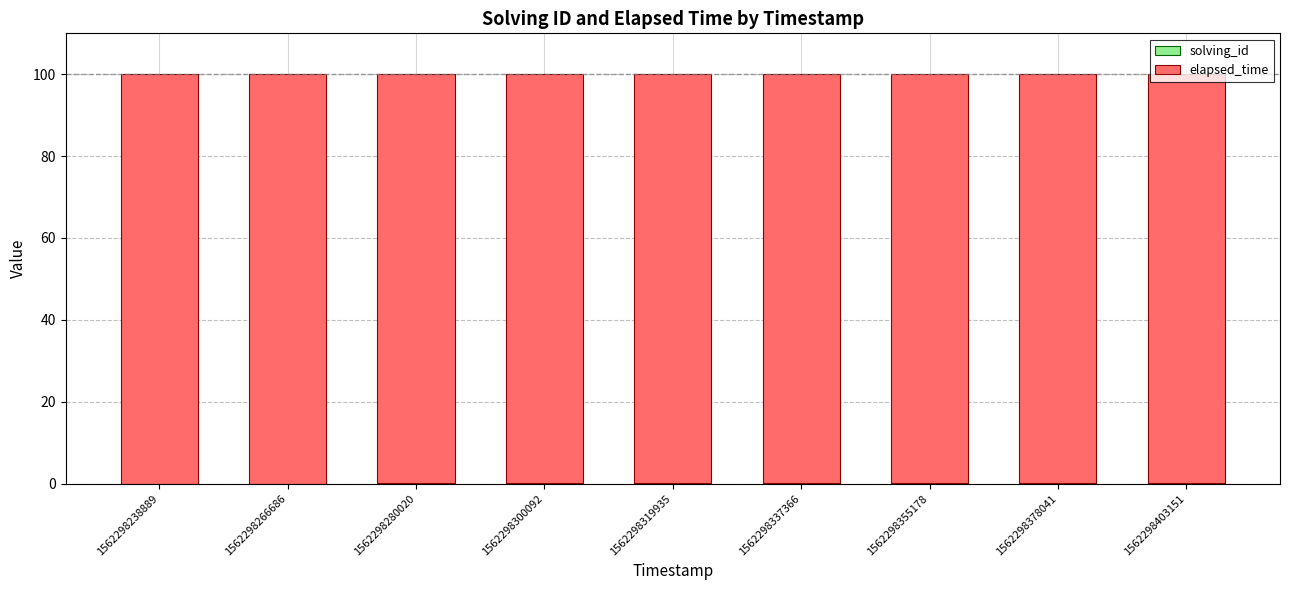

Which series has the widest spread of values?

solving_id